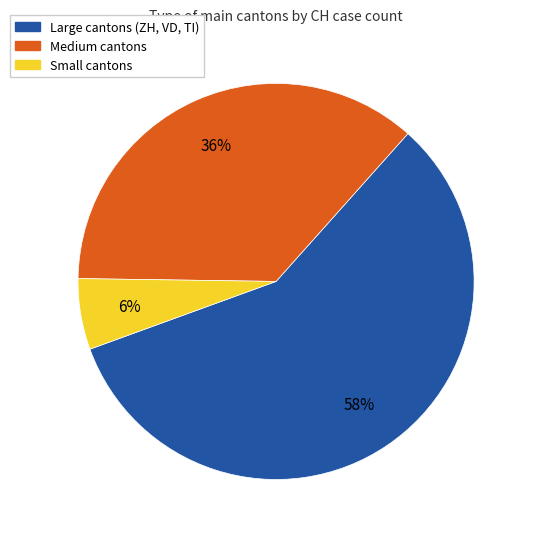

Is there any slice that represents more than half of the pie?

Yes